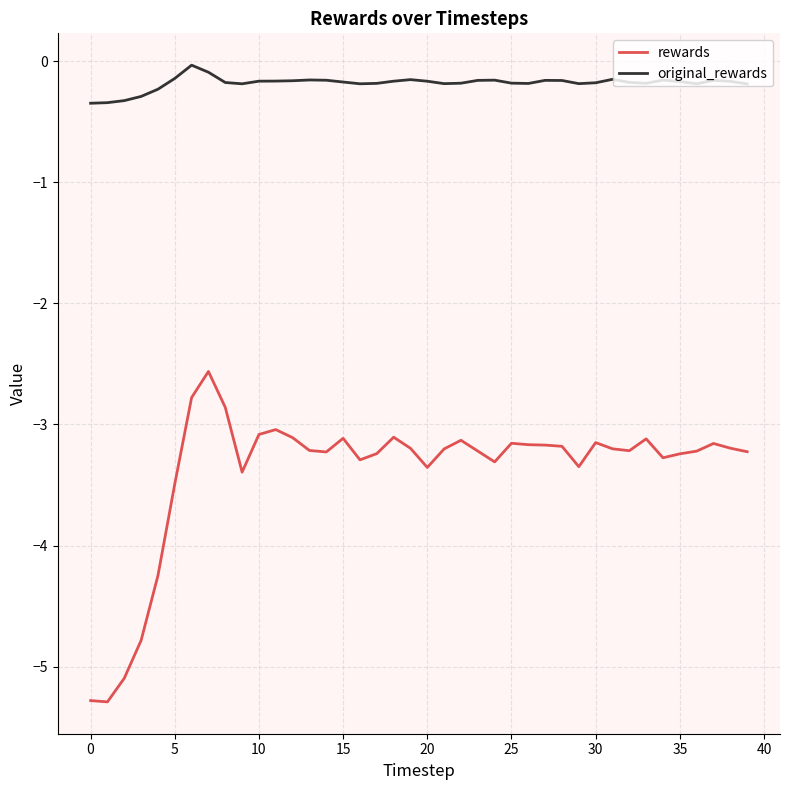

Rank the series by their average value, from highest to lowest.

original_rewards, rewards